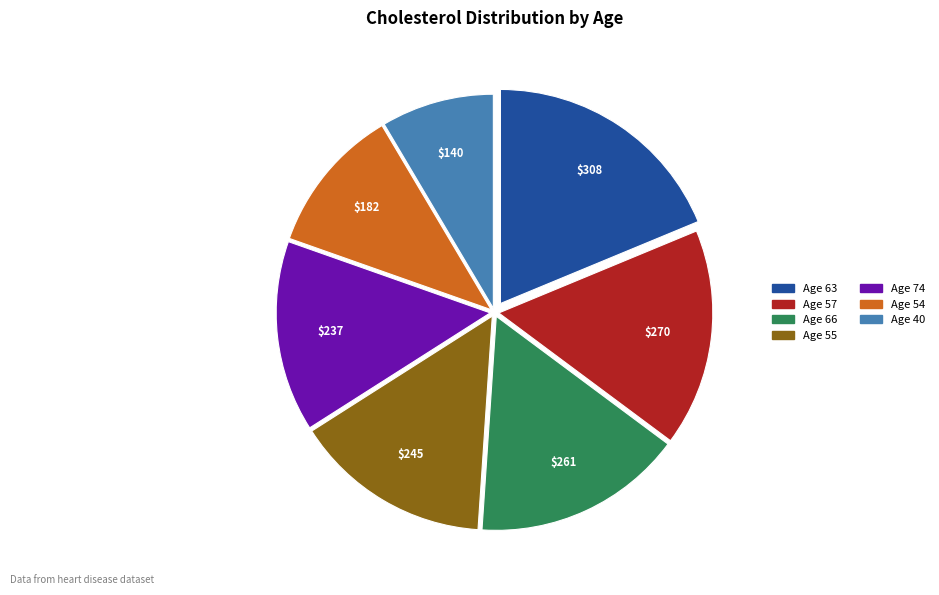

Combined, do Age 63 and Age 74 account for over 50%?

No